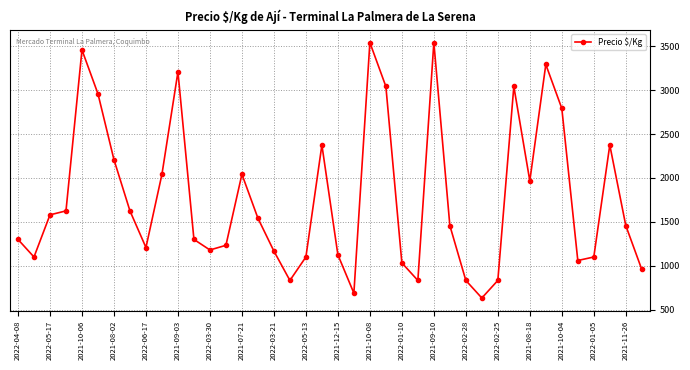

How many data points are less than 1458?

19